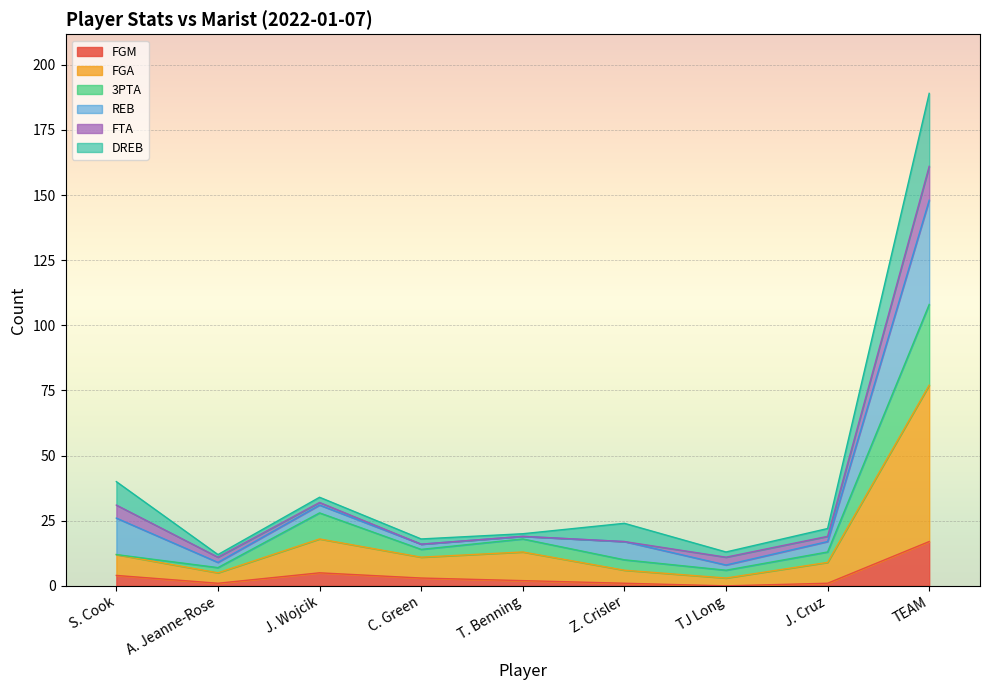

Which label corresponds to the largest value in the chart?

TEAM